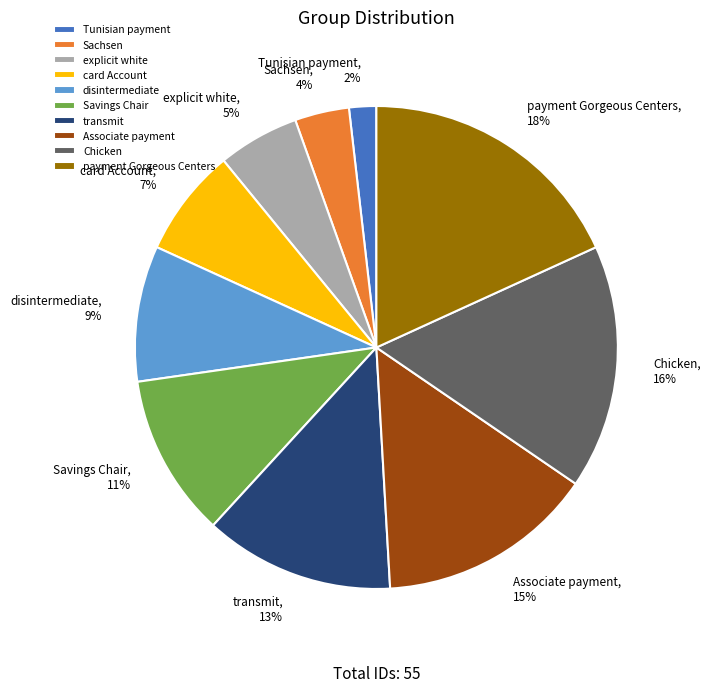

What is the ratio of the value at Chicken to the value at disintermediate?

1.8